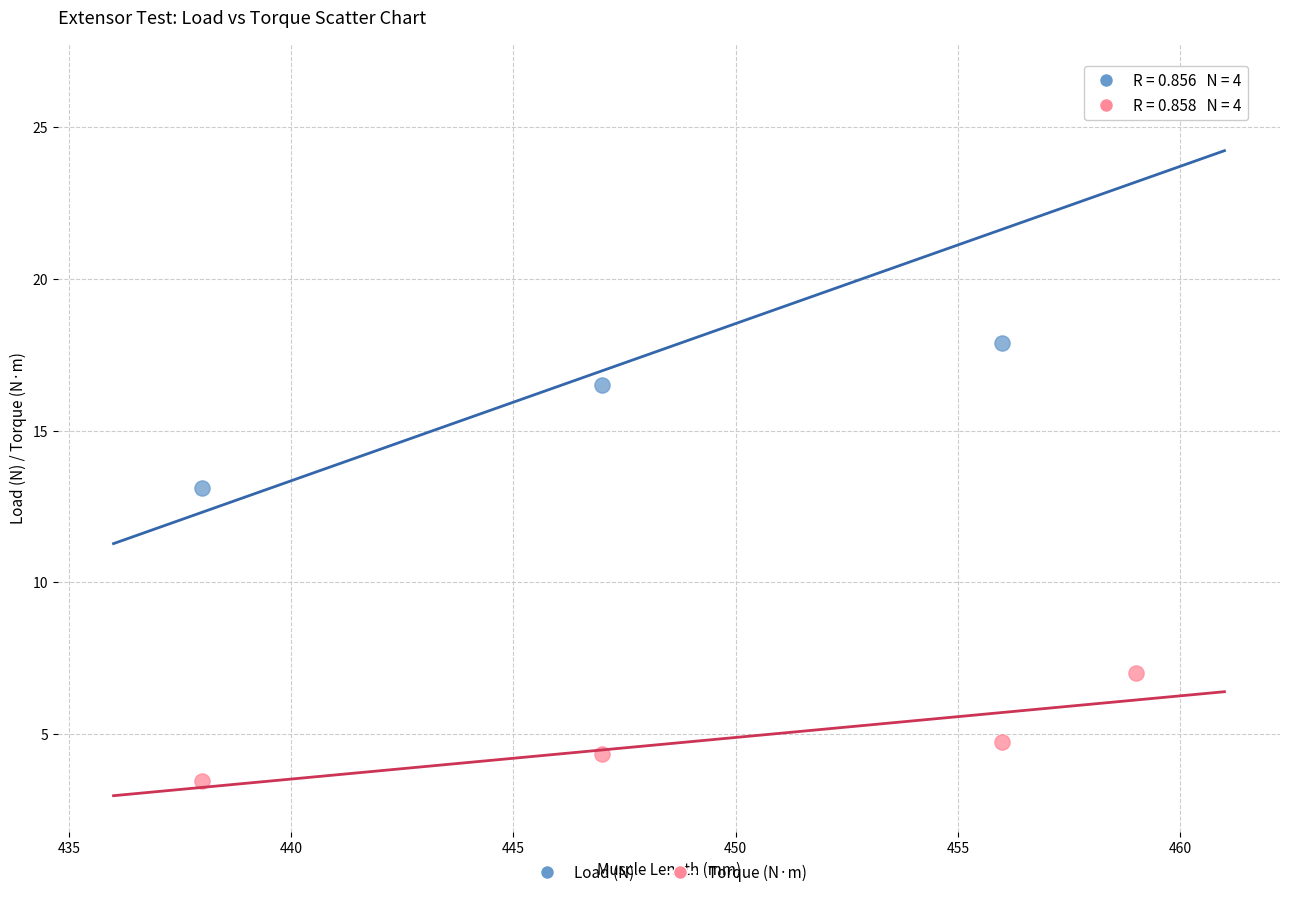

In the Load (N) series, what Y value is closest to 19?

17.9